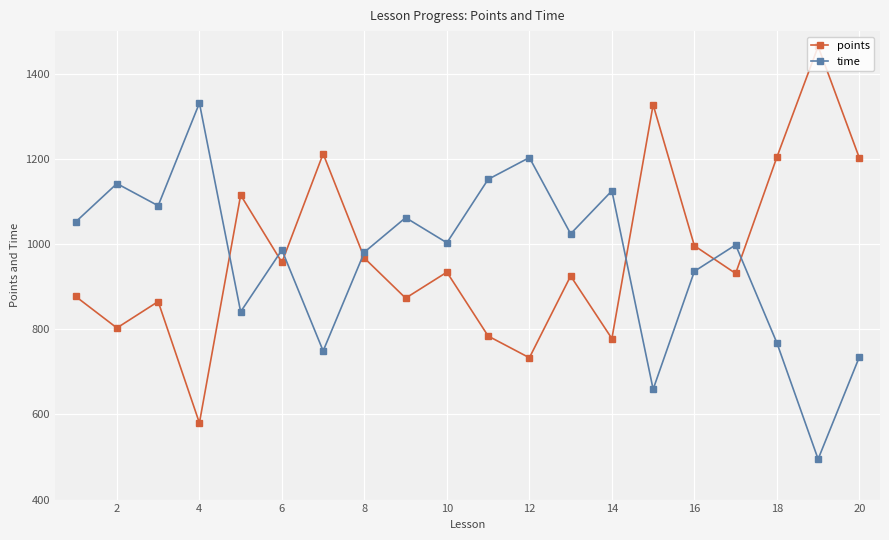

At how many categories does at least one series exceed 1250?

3